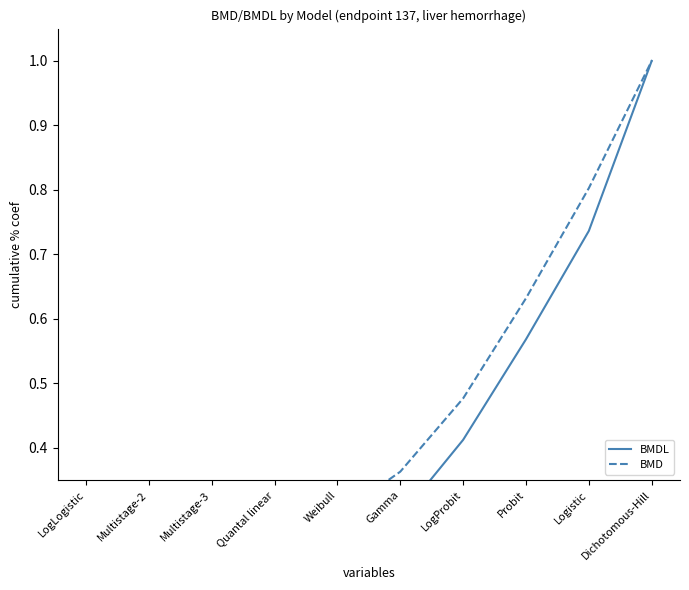

What is the difference between the BMD values at Multistage-2 and LogLogistic?

0.1